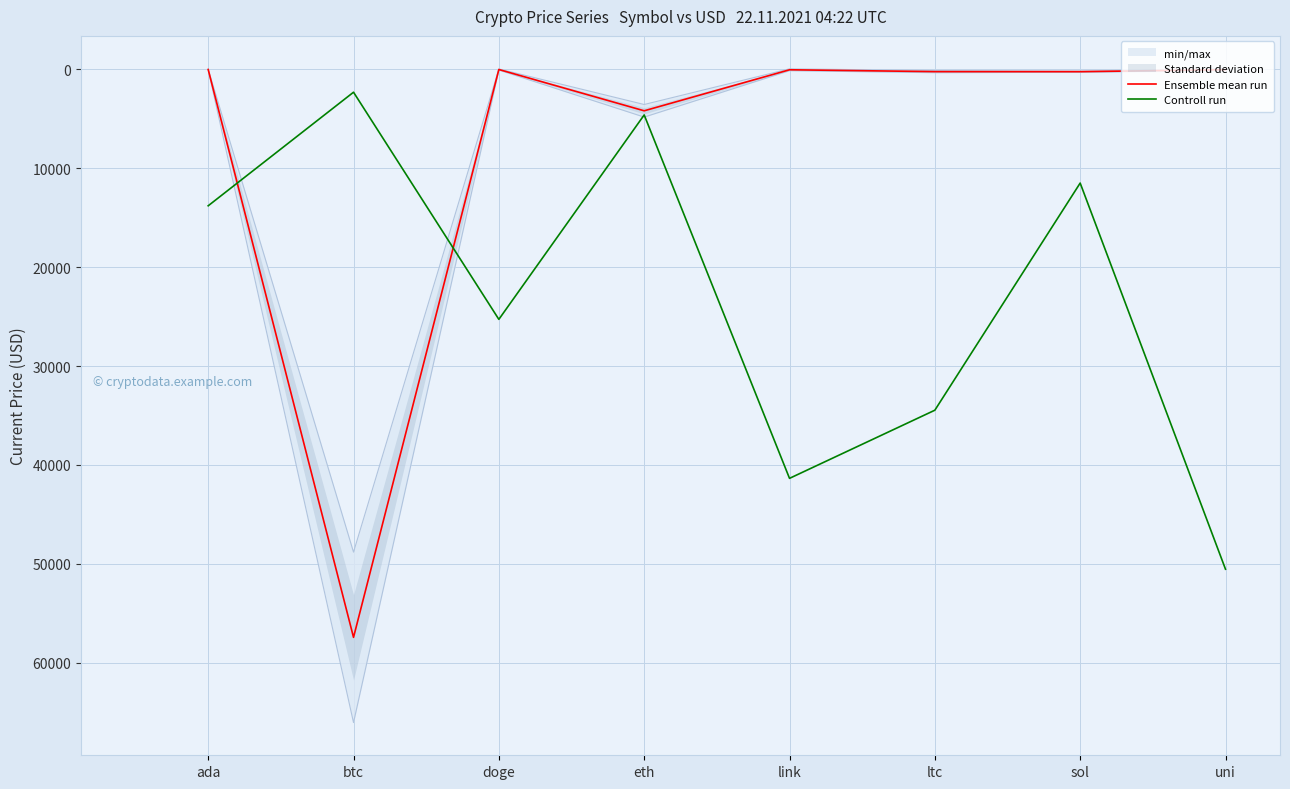

How many data points does each series have?

8